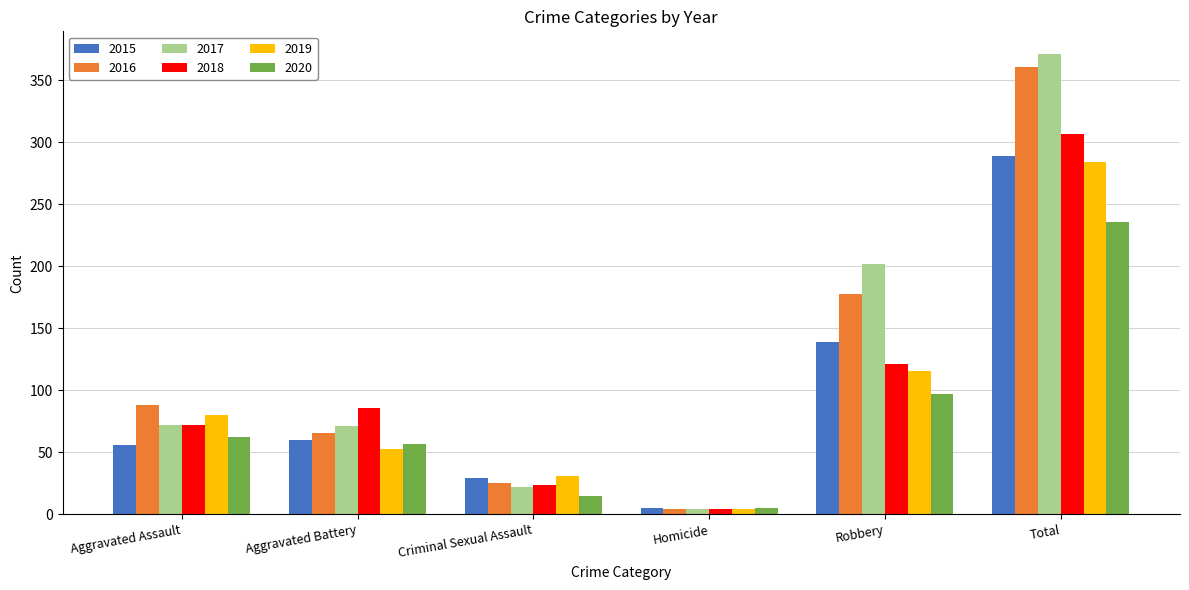

At which label is 2017 closest to 187?

Robbery